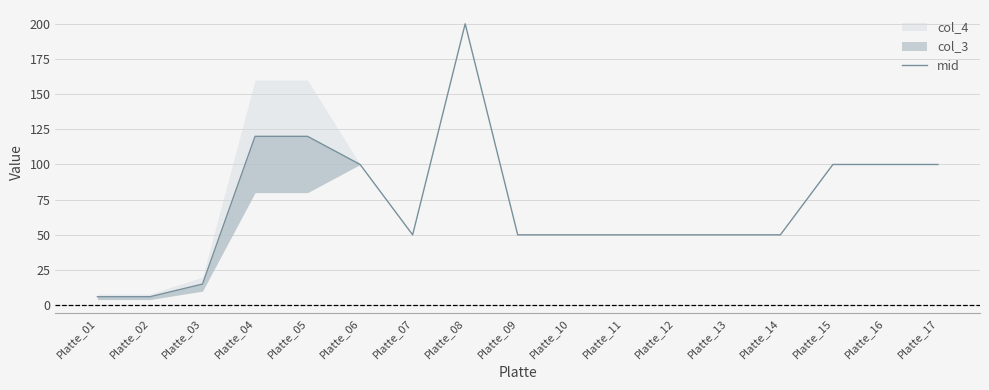

How many interior local valleys (lower than both neighbors) does the data have?

1